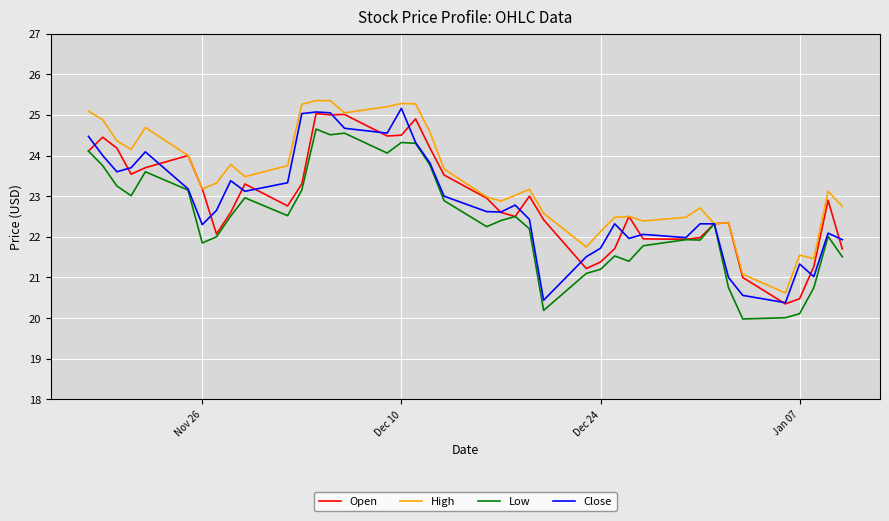

What is the smallest value displayed?

20.0